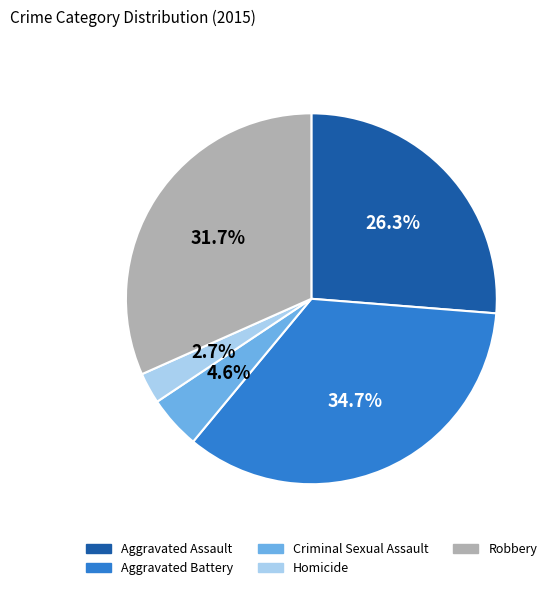

True or false: Robbery accounts for 32% of the total.

True